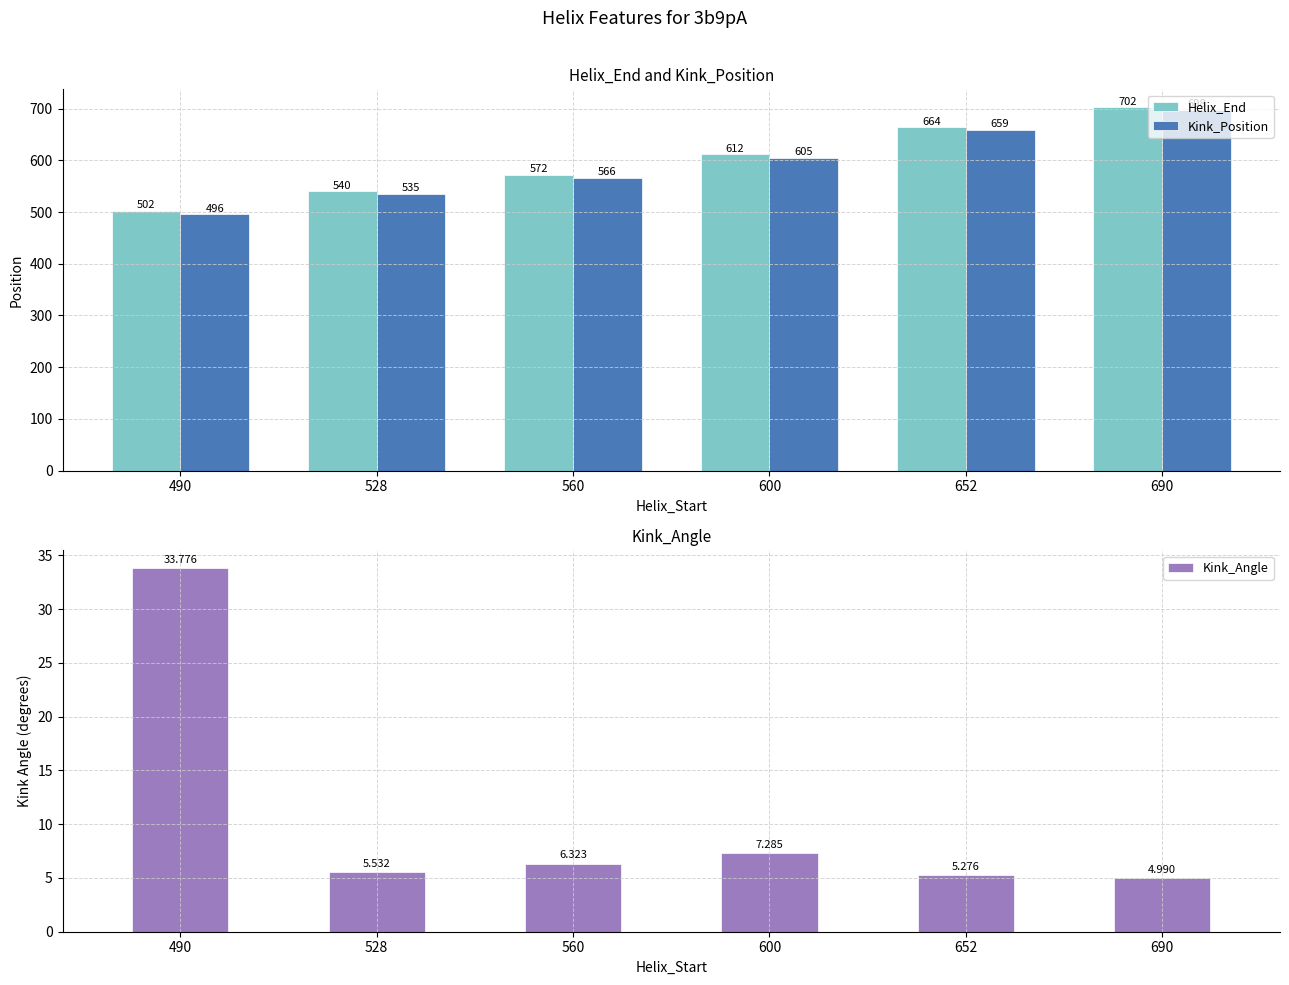

What is the highest value of the Kink_Position series?

698